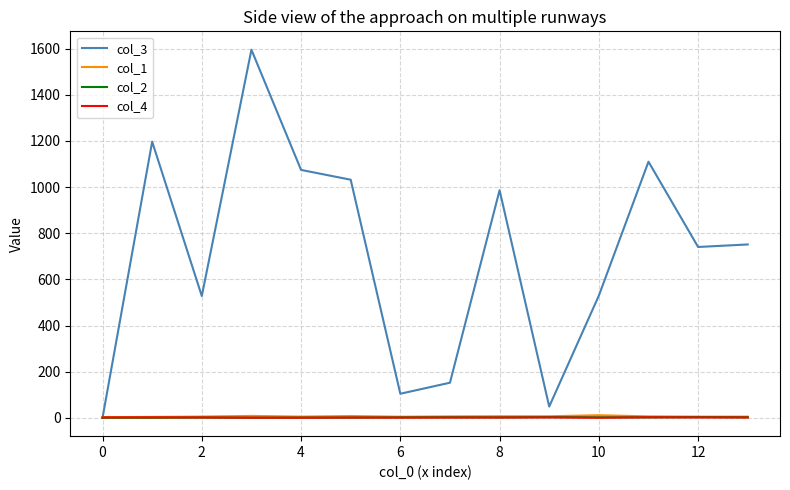

Which series has the largest range (max minus min)?

col_3